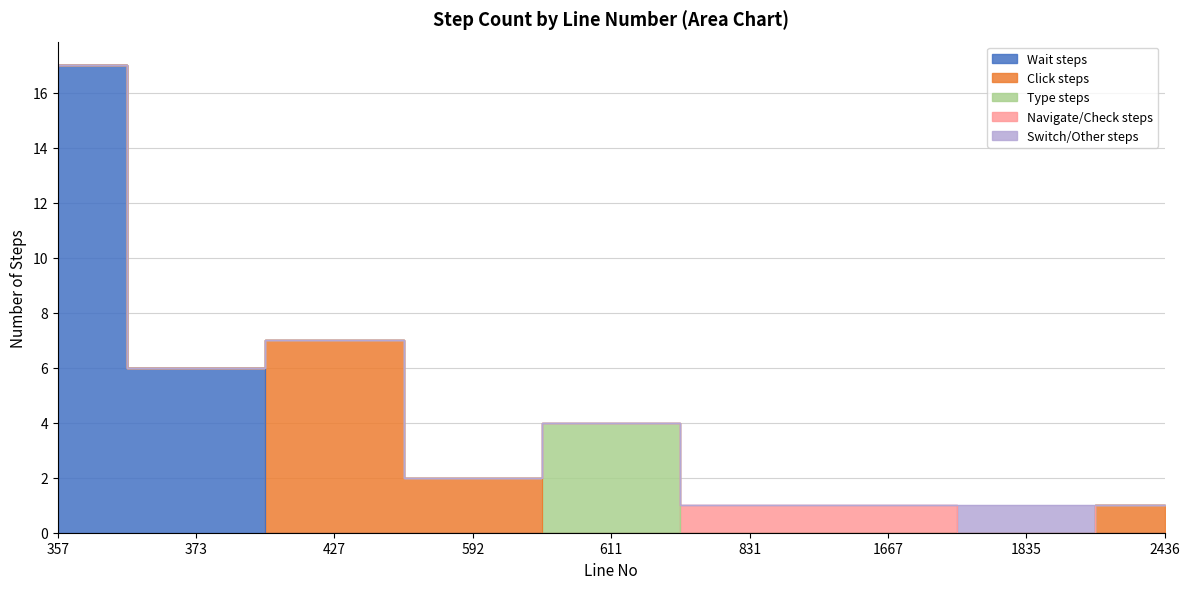

After their last crossing, which series has the higher values: Type steps or Click steps?

Type steps